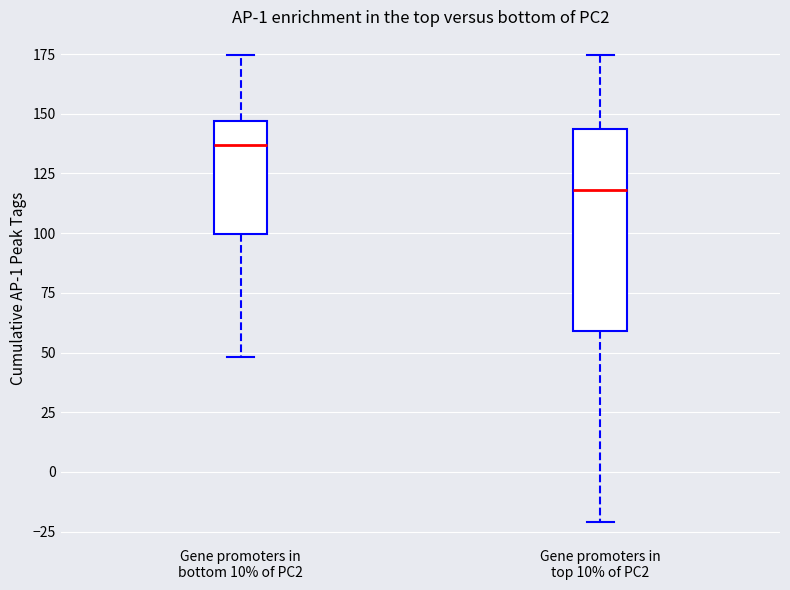

Where does the lower whisker of the box for Gene promoters in bottom 10% of PC2 end on the y-axis? The values are not printed on the chart, so give them approximately, as read against the axis.

50